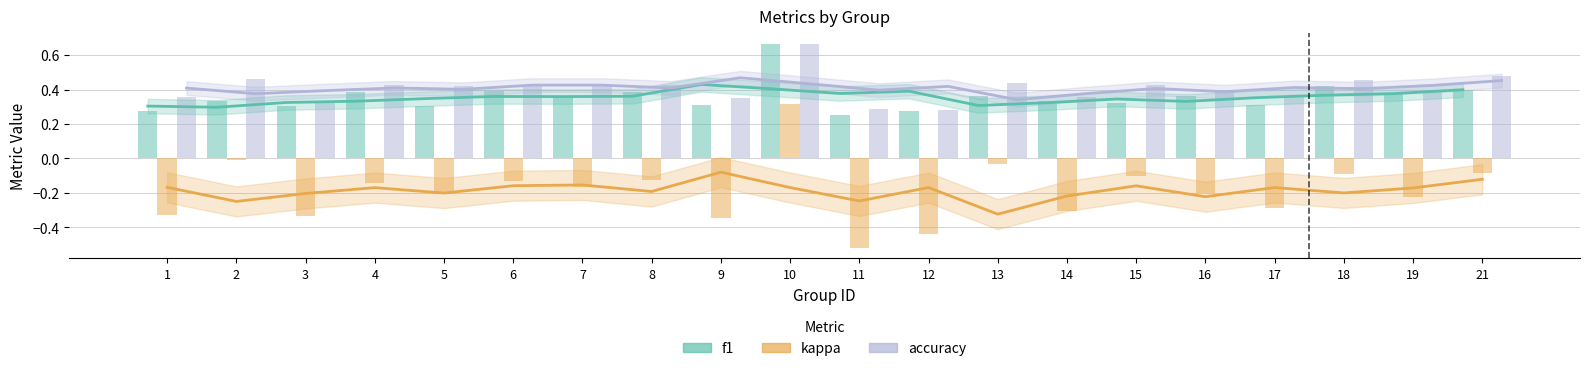

What is the sum of all accuracy values?

8.2